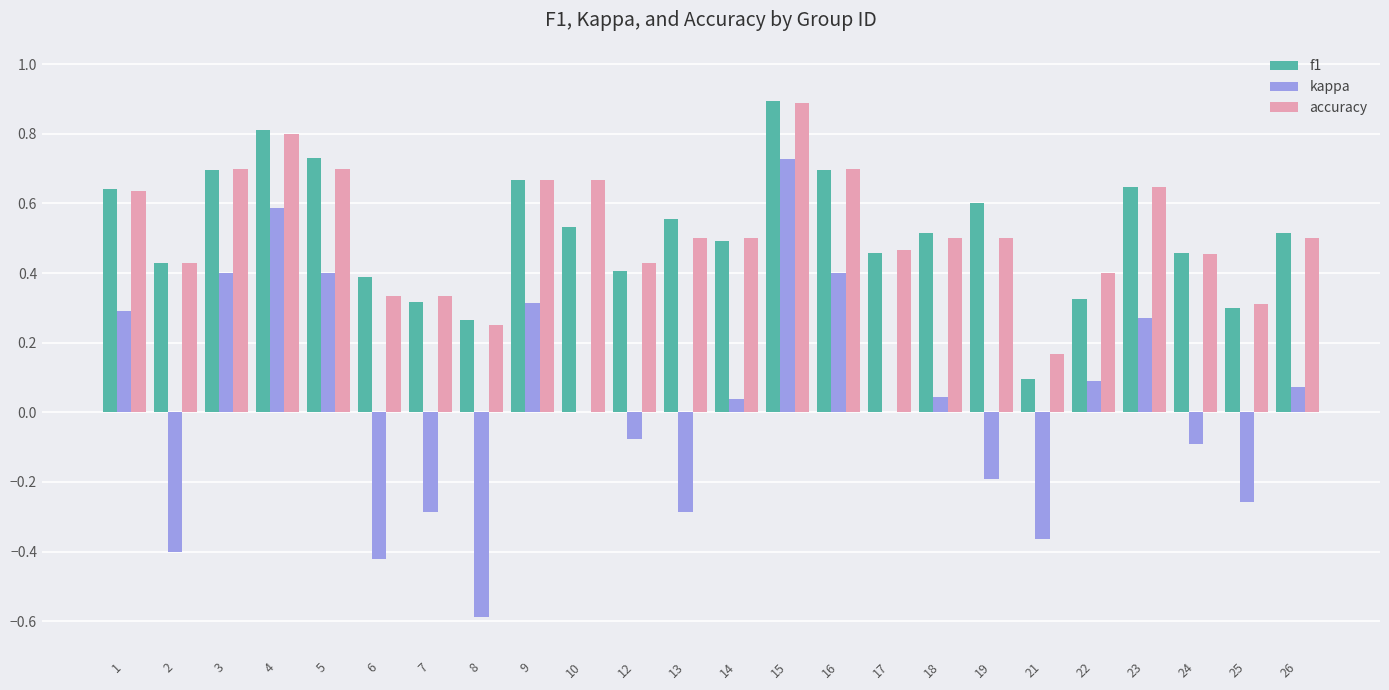

How many series are shown in this chart?

3